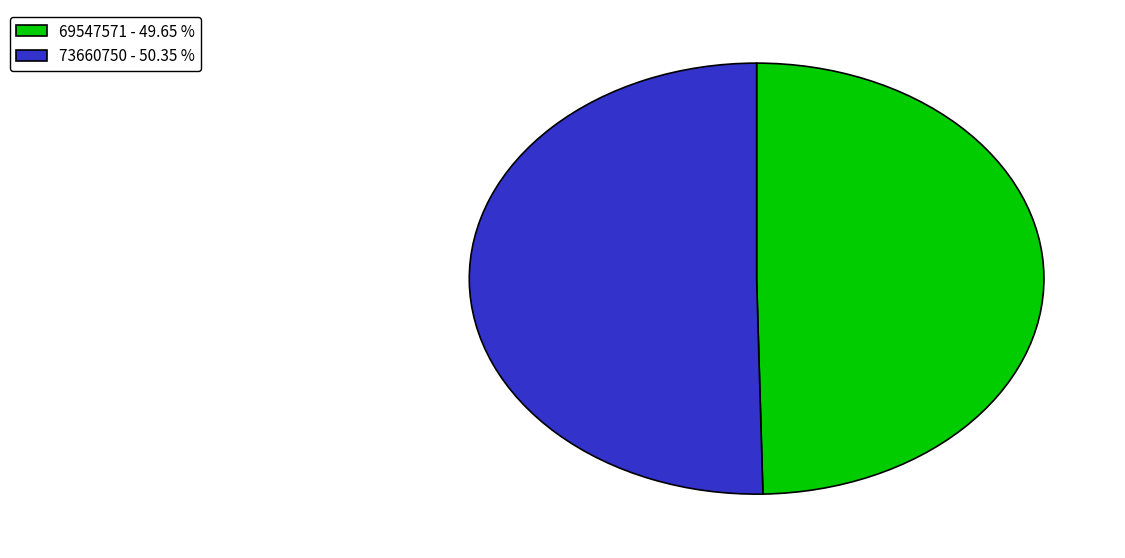

Does 69547571 - 49.65 % account for over 50% of the chart?

No